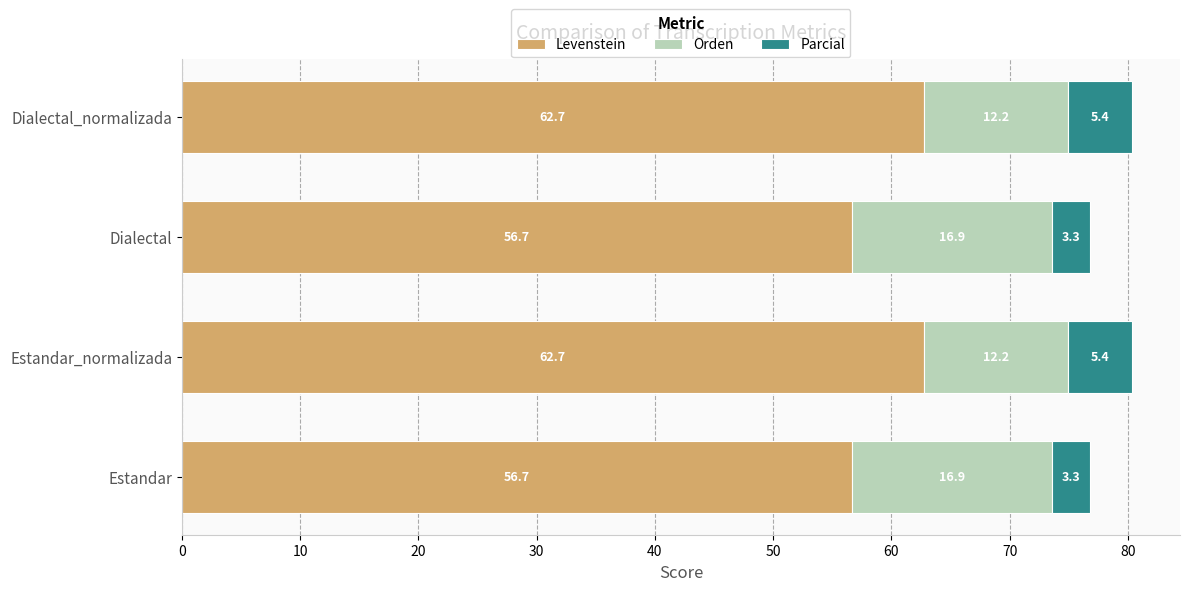

What is the difference between the second highest and second lowest values in the Levenstein series?

6.0